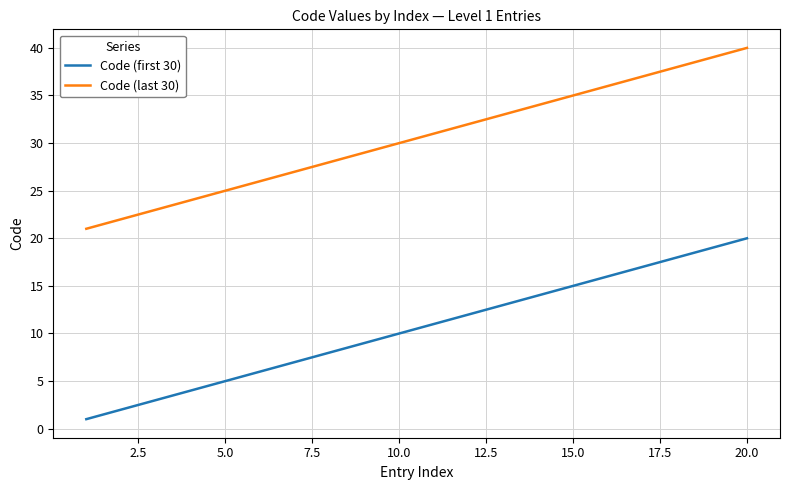

True or false: Code (last 30) and Code (first 30) cross at least once.

False